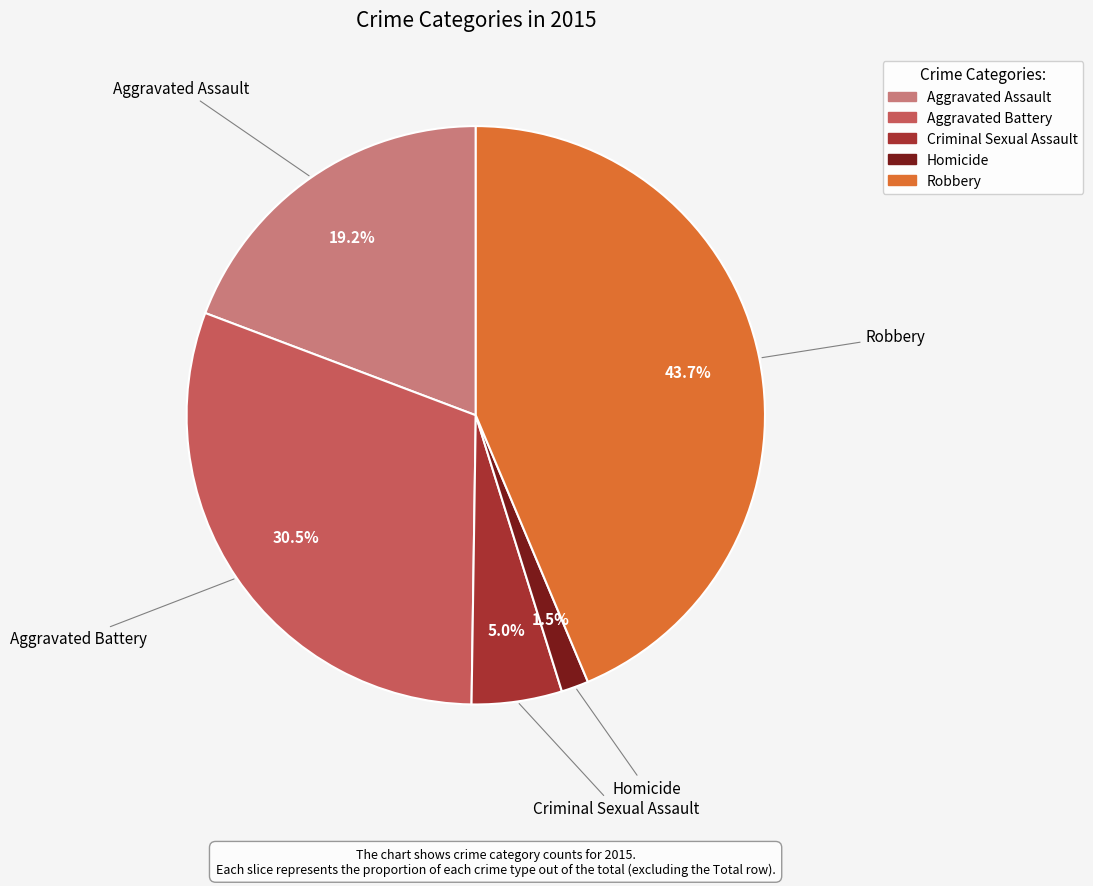

Combined, what portion of the pie is Robbery and Homicide?

45.2%